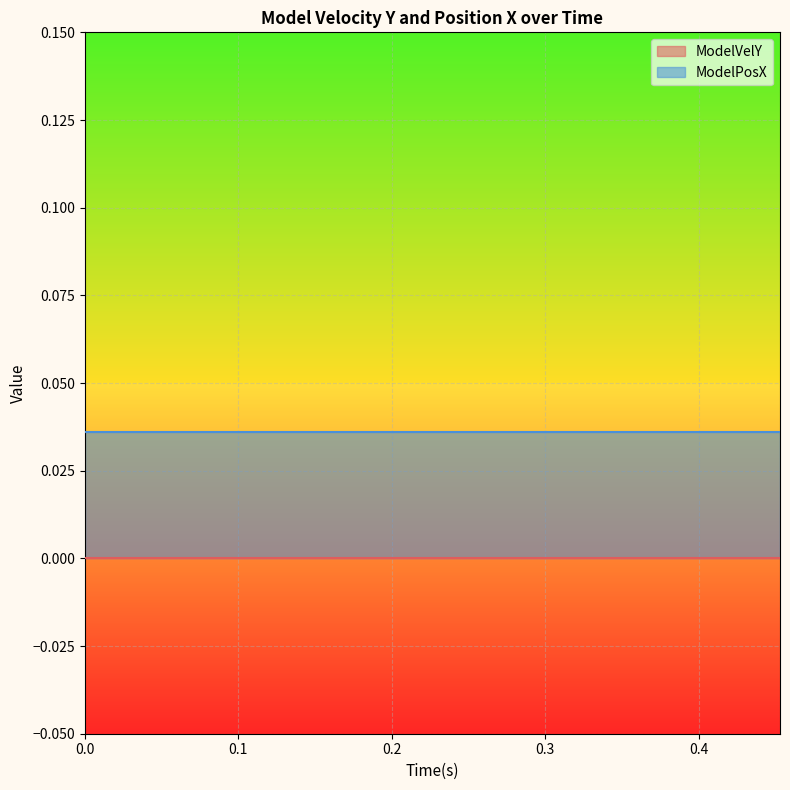

Between 0.297 and 0.109, which is larger?

0.297